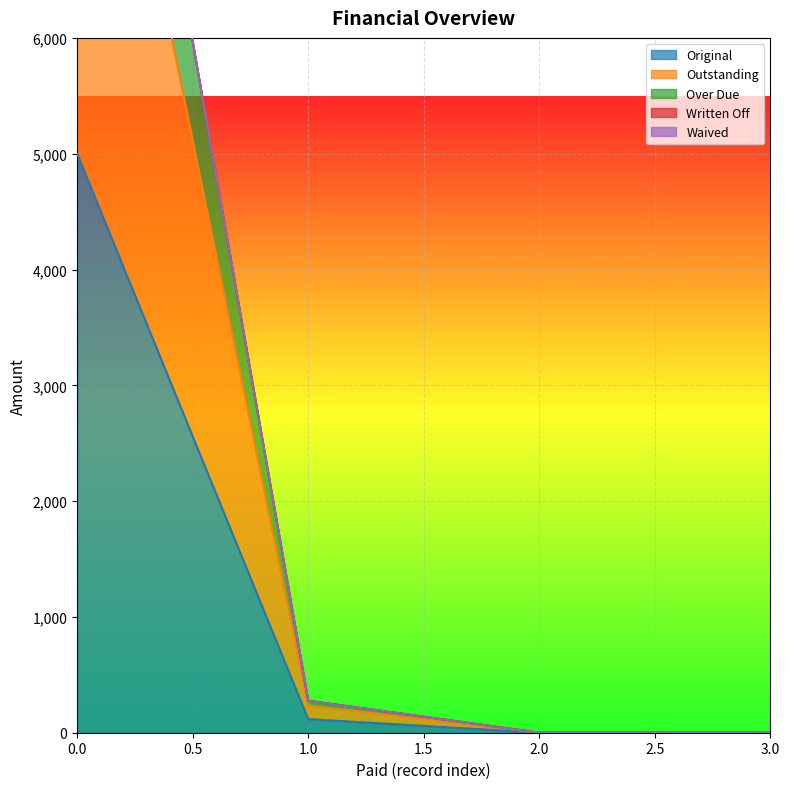

What is the sum of all Outstanding values?

10234.5